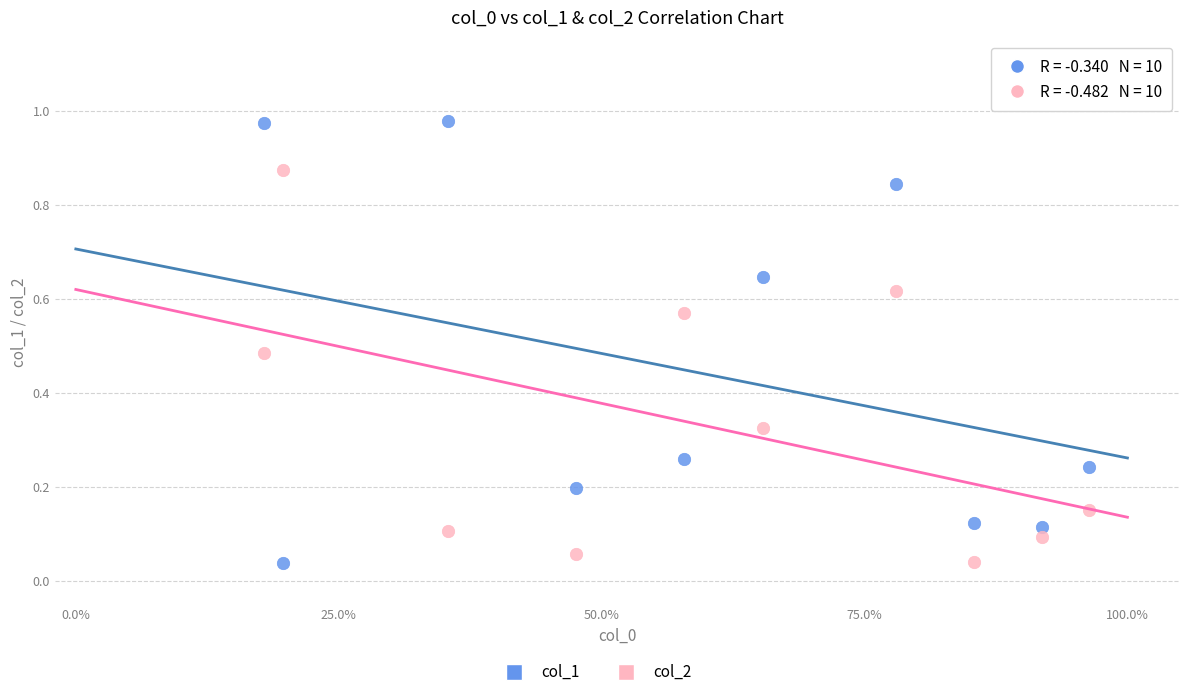

Which series has the widest spread of Y values?

col_1